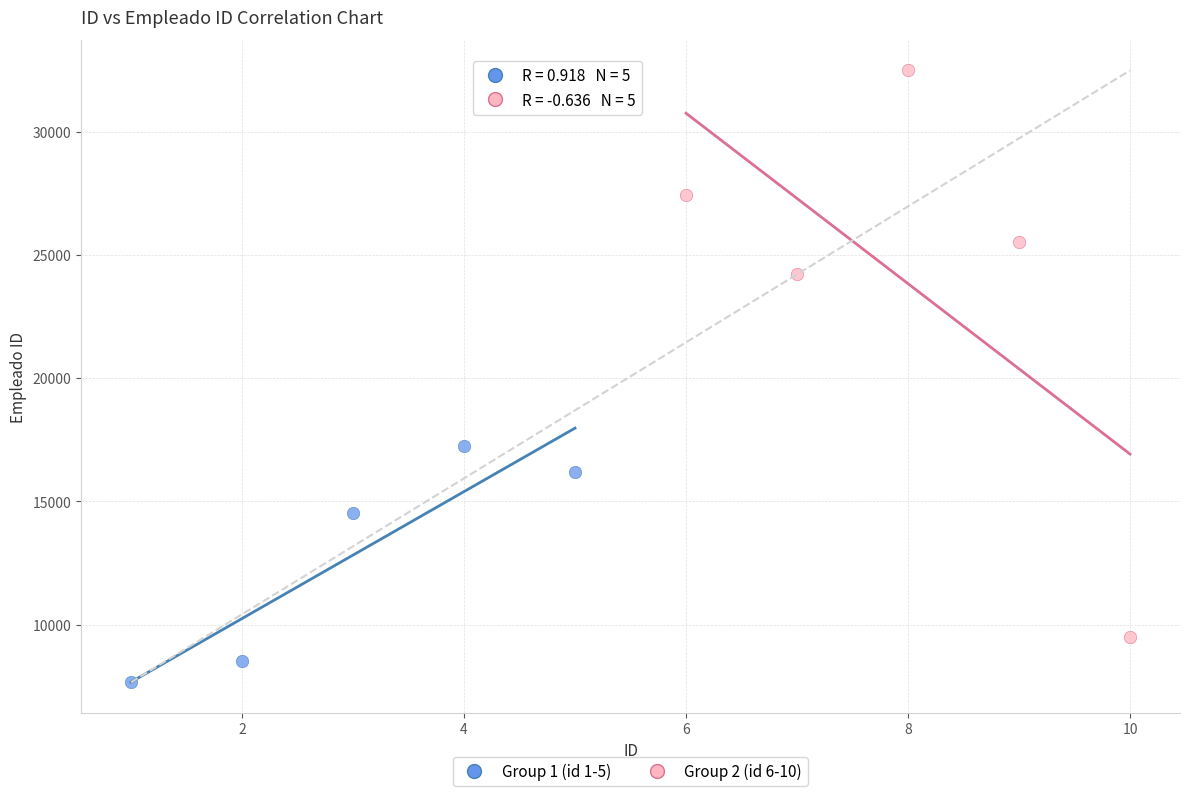

Which series reaches the minimum Y coordinate?

Group 1 (id 1-5)